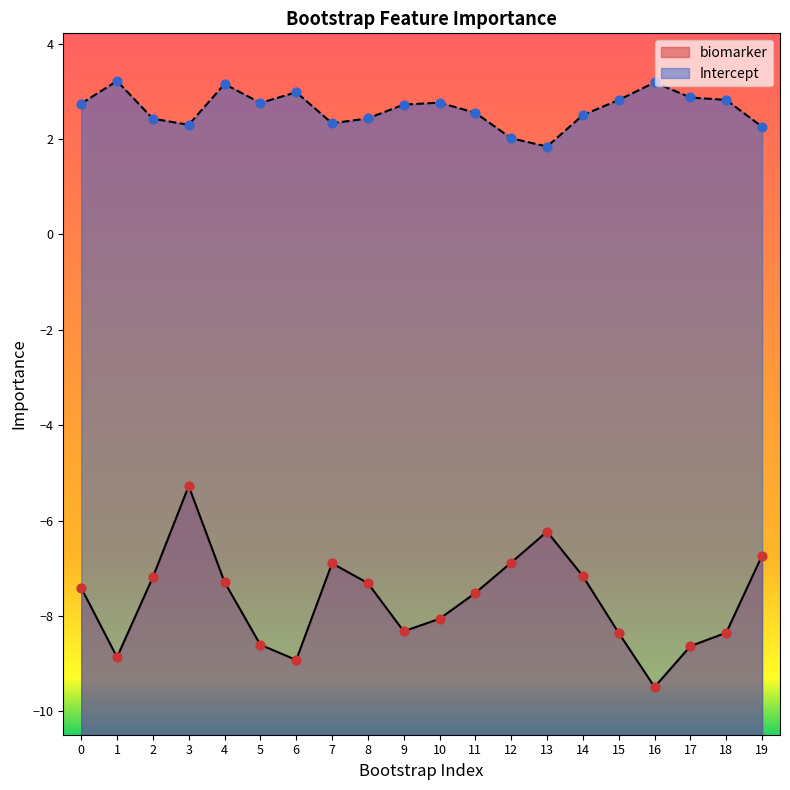

Which series contains the lowest Y value?

biomarker